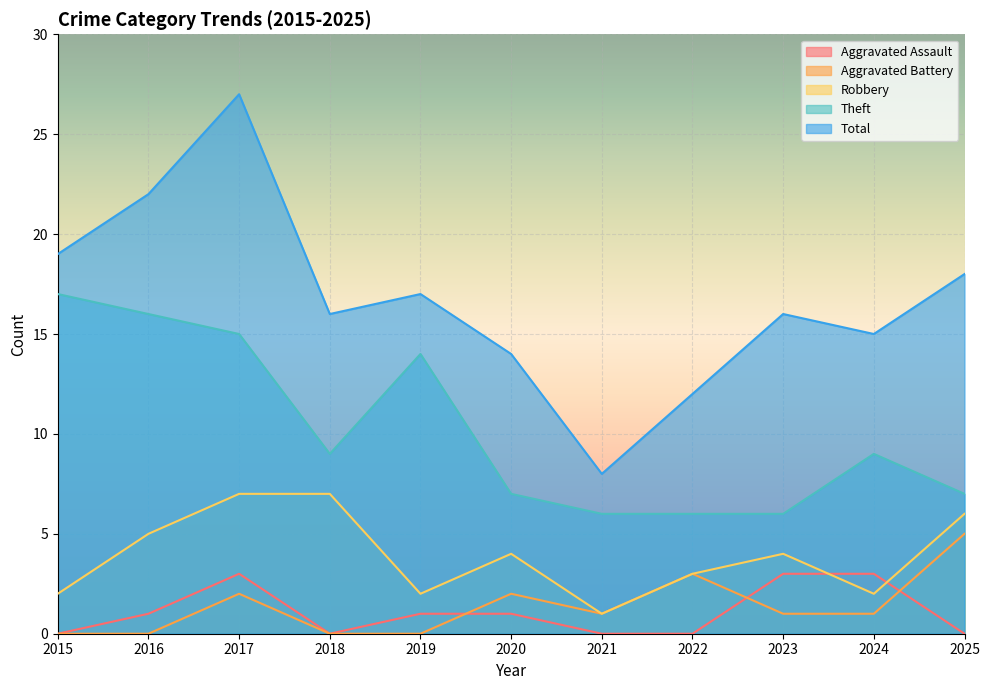

At which category is the sum across all series the highest?

2017